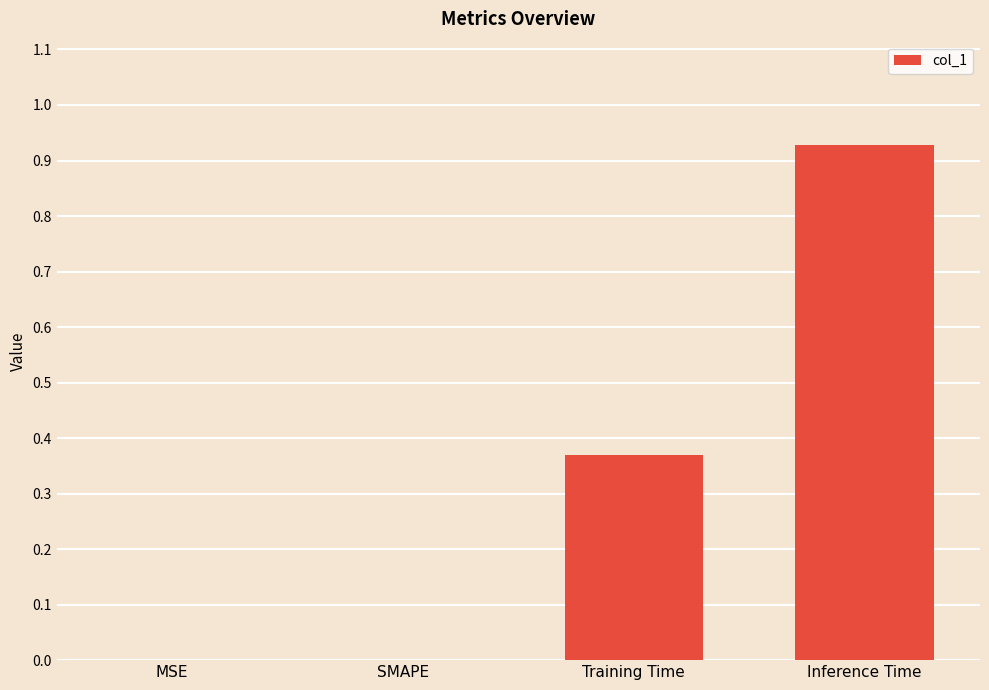

Which category has the highest value across all series?

Inference Time